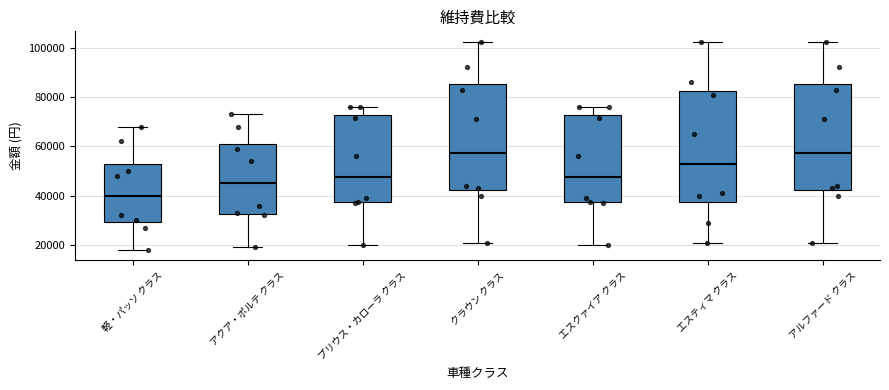

Where does the lower whisker of the box for エスティマ クラス end on the y-axis? The values are not printed on the chart, so give them approximately, as read against the axis.

22000